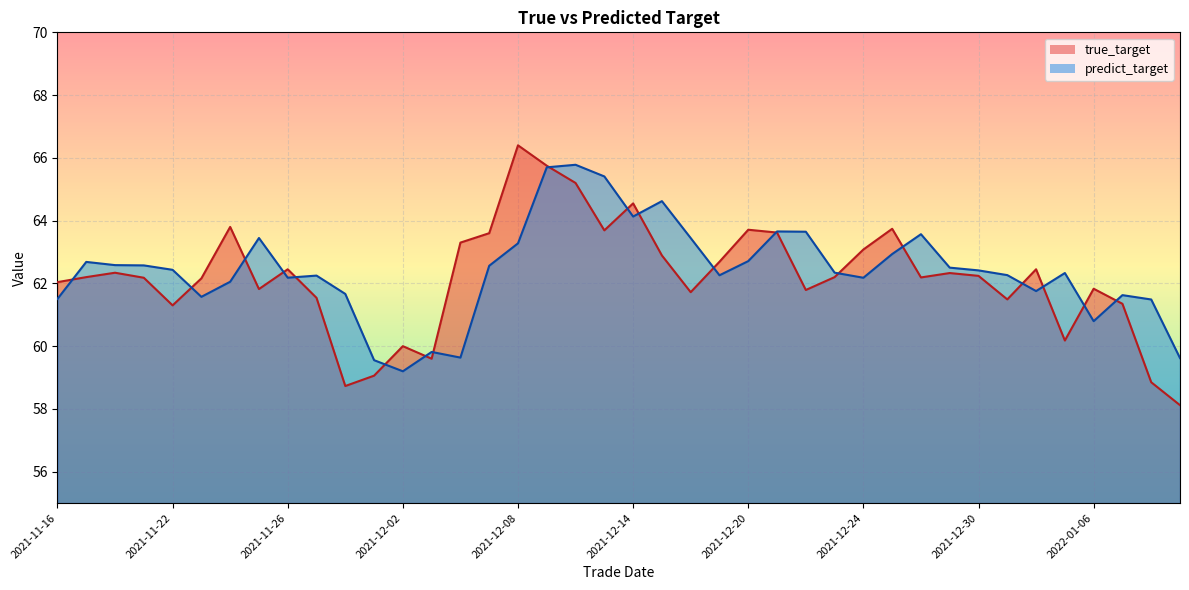

List the series in order of their peak value, highest first.

true_target, predict_target